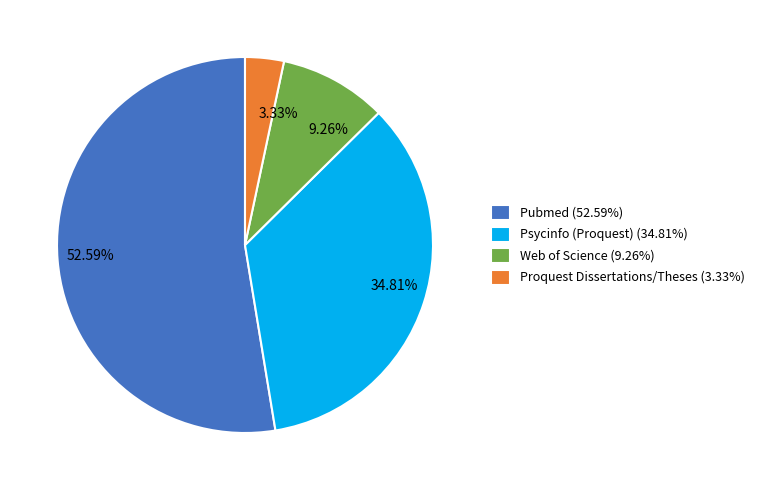

How many segments does this pie chart have?

4